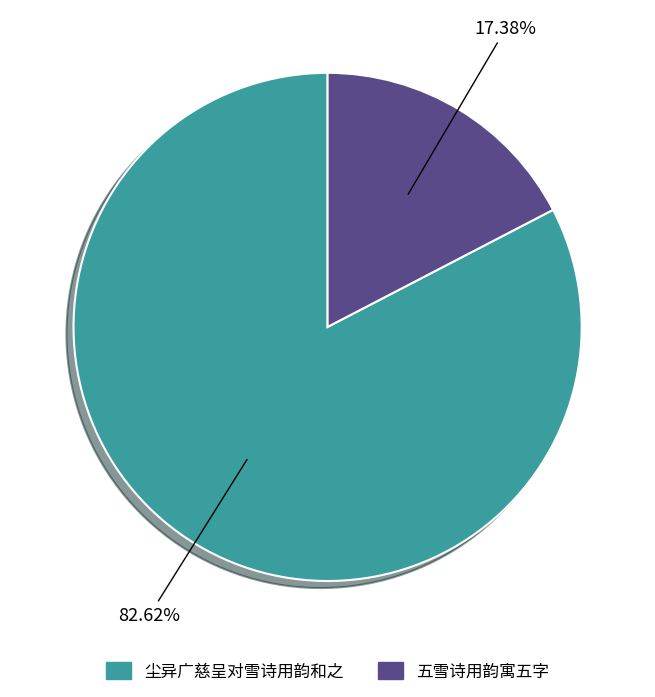

Is it true that 尘异广慈呈对雪诗用韵和之 is 74% of the pie?

False